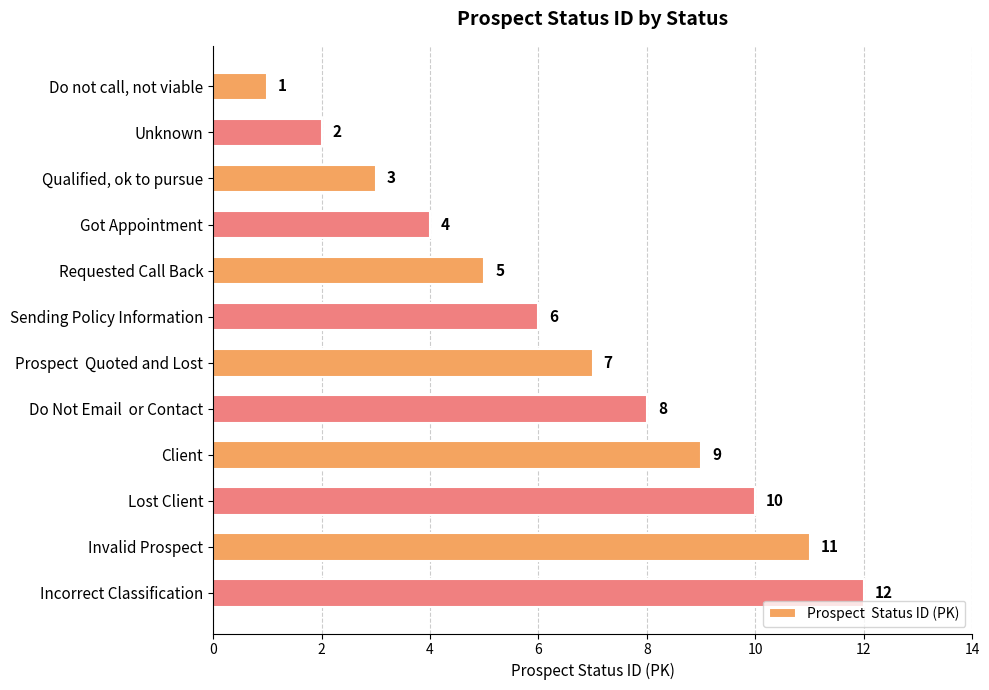

List the labels in order of value, largest first.

Incorrect Classification, Invalid Prospect, Lost Client, Client, Do Not Email  or Contact, Prospect  Quoted and Lost, Sending Policy Information, Requested Call Back, Got Appointment, Qualified, ok to pursue, Unknown, Do not call, not viable